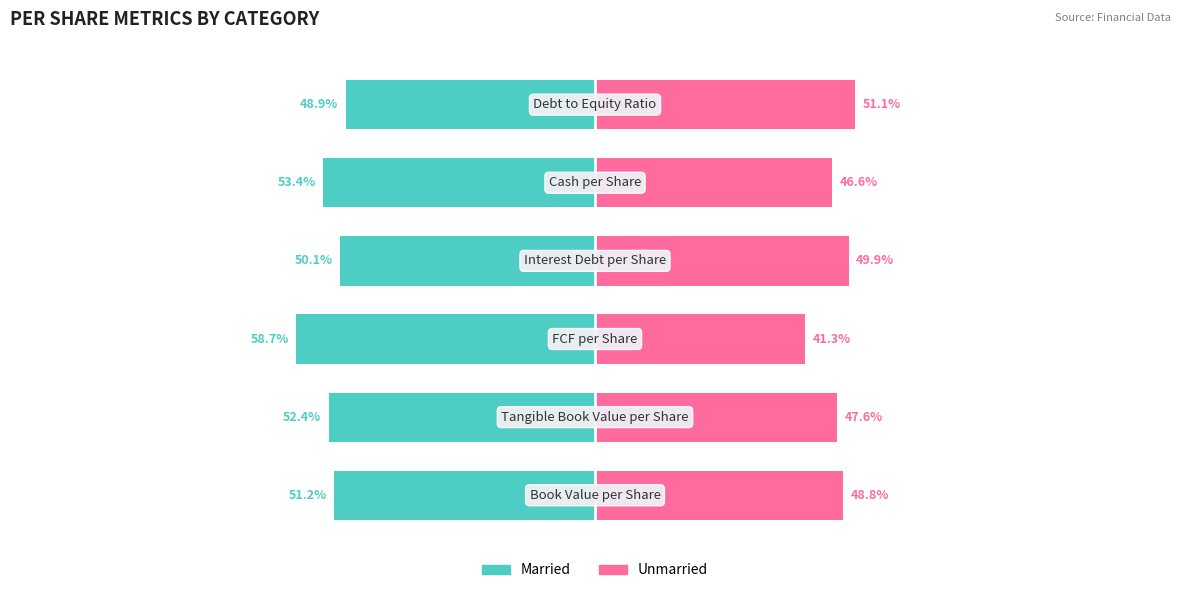

Count the number of data series in this chart.

2